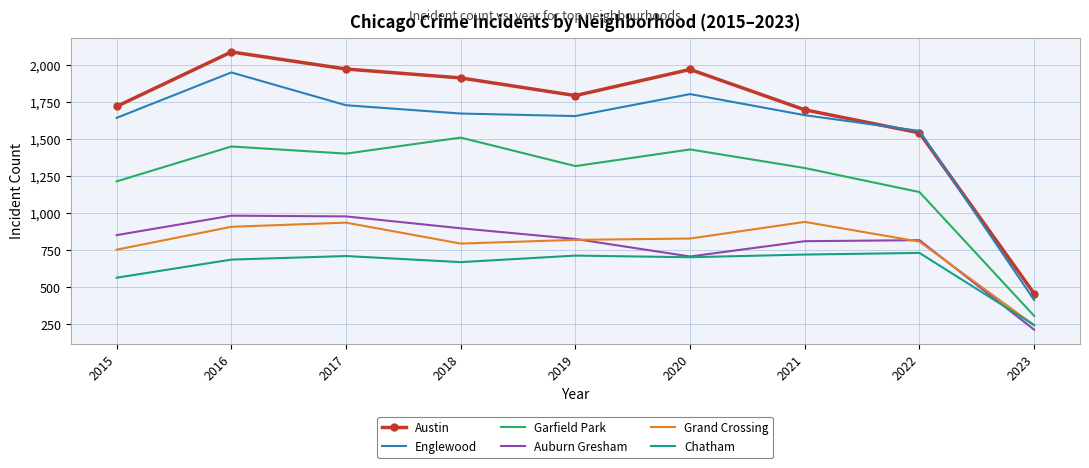

At which label does Englewood reach its minimum?

2023